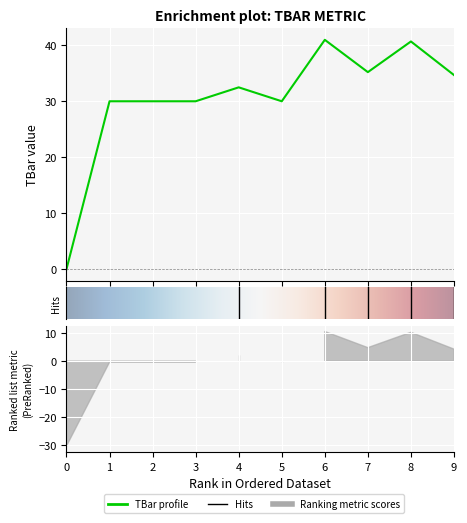

What is the ratio of the value at 9 to the value at 3?

1.2